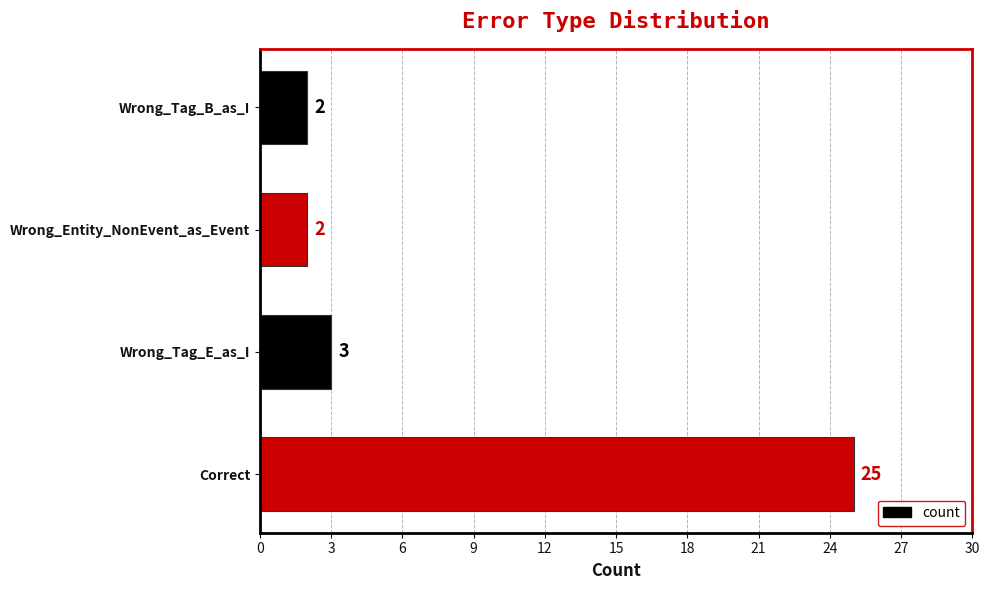

What is the average value?

8